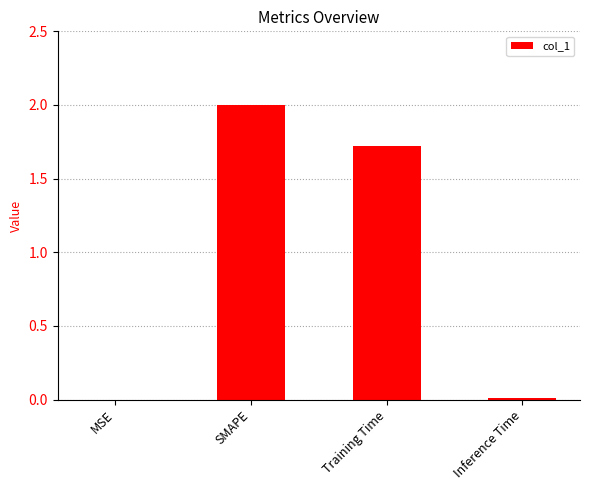

Where is the data nearest to the value 1?

Training Time